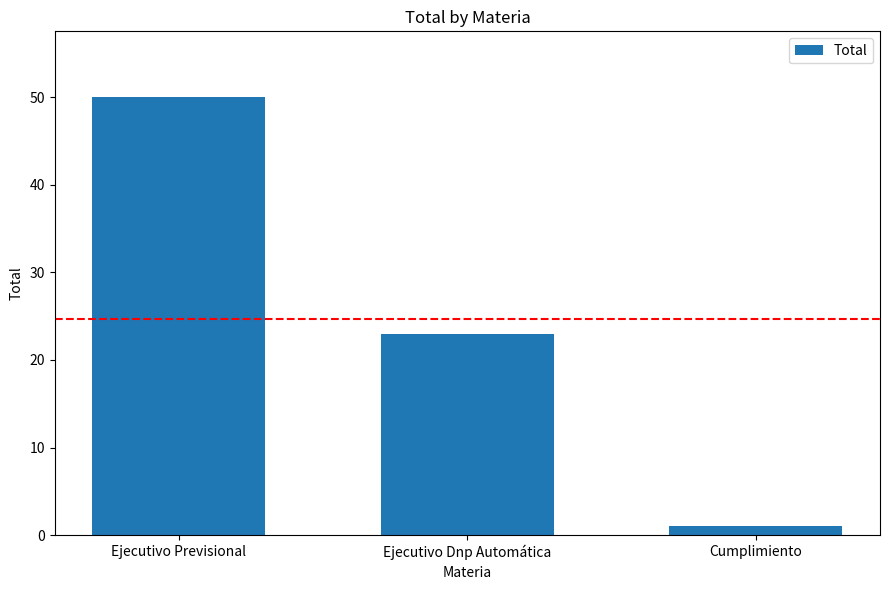

What is the value of the 3rd bar from the left?

1